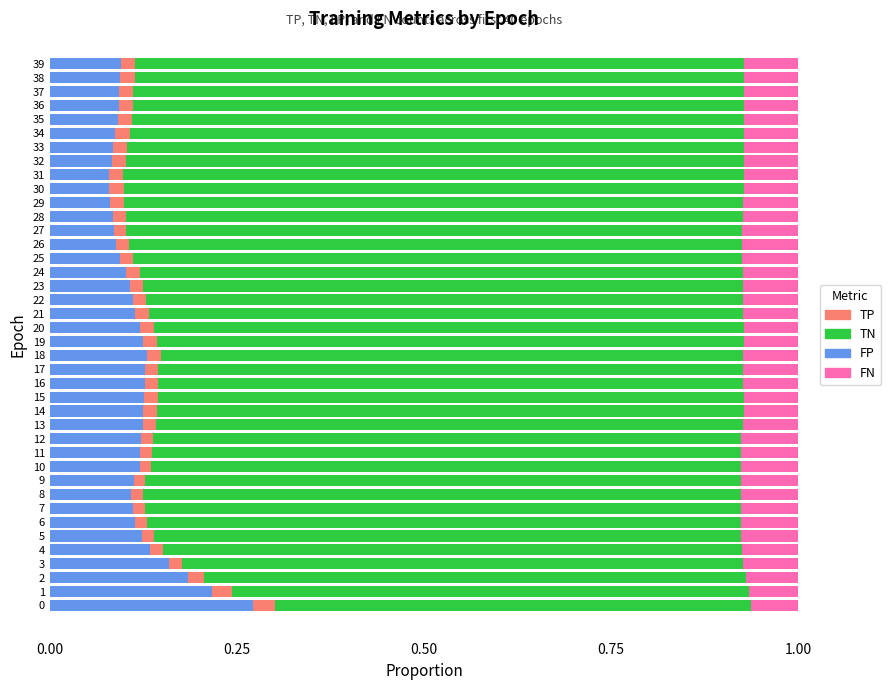

What is the sum of all FP values?

4.6